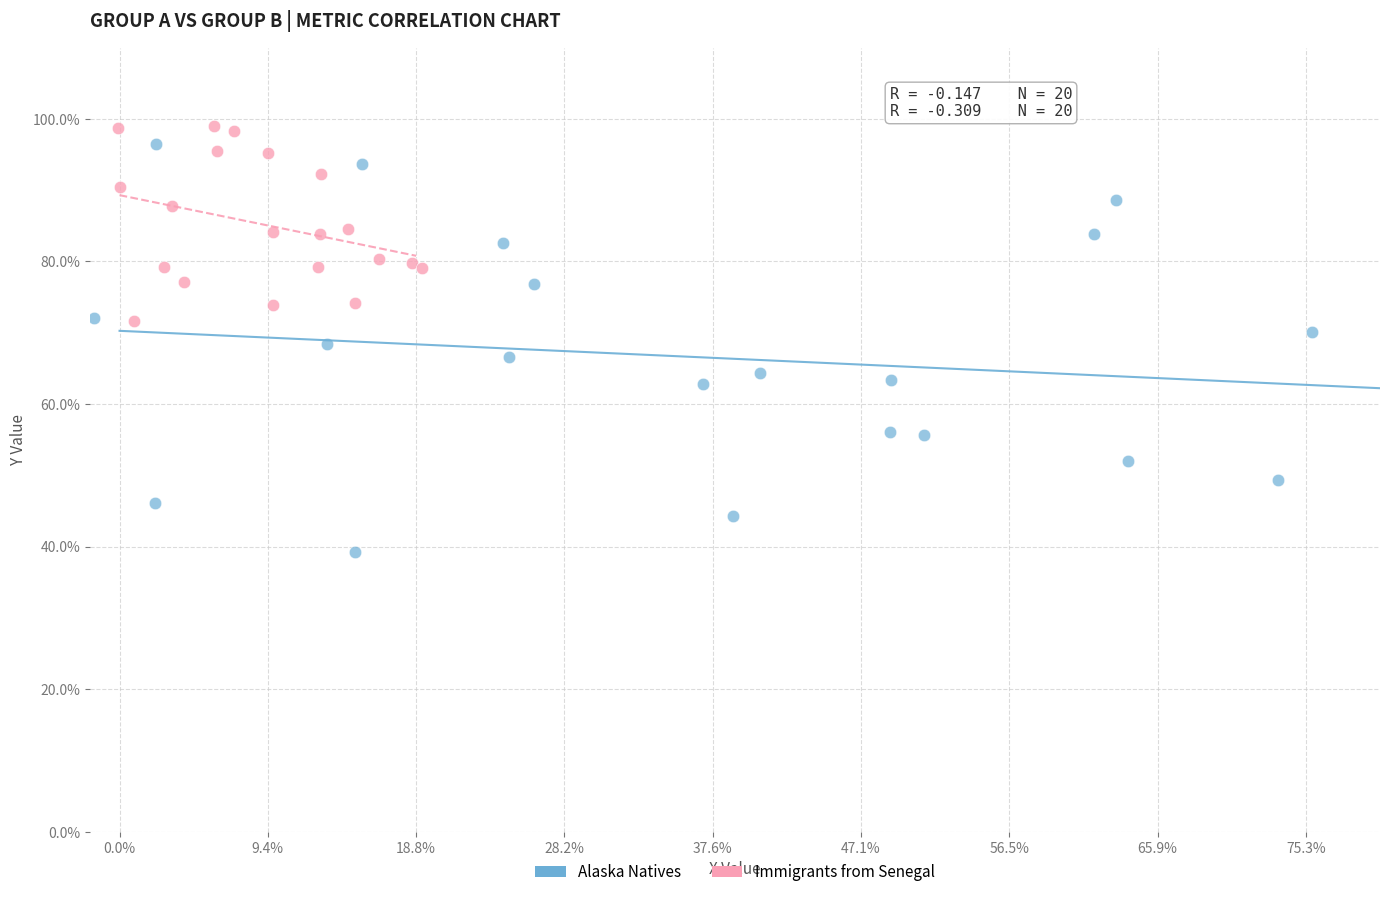

Which series reaches the minimum Y coordinate?

Alaska Natives